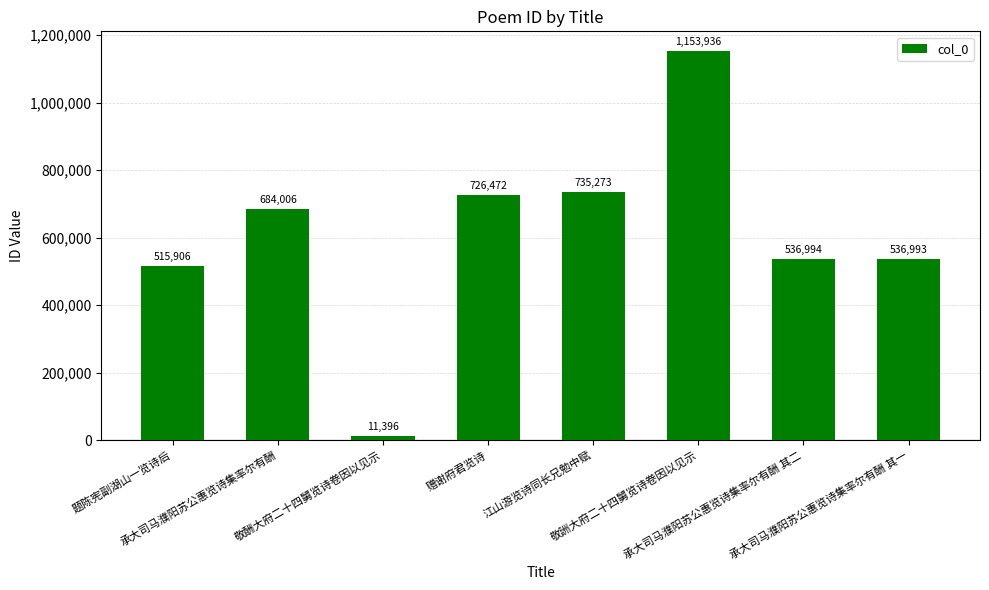

Reading left to right, what are all the values shown in this chart?

题陈宪副湖山一览诗后=515906	承大司马濮阳苏公惠览诗集率尔有酬=684006	敬酬大府二十四舅览诗卷因以见示=11396	赠谢府君览诗=726472	江山游览诗同长兄勉中赋=735273	敬詶大府二十四舅览诗卷因以见示=1153936	承大司马濮阳苏公惠览诗集率尔有酬 其二=536994	承大司马濮阳苏公惠览诗集率尔有酬 其一=536993